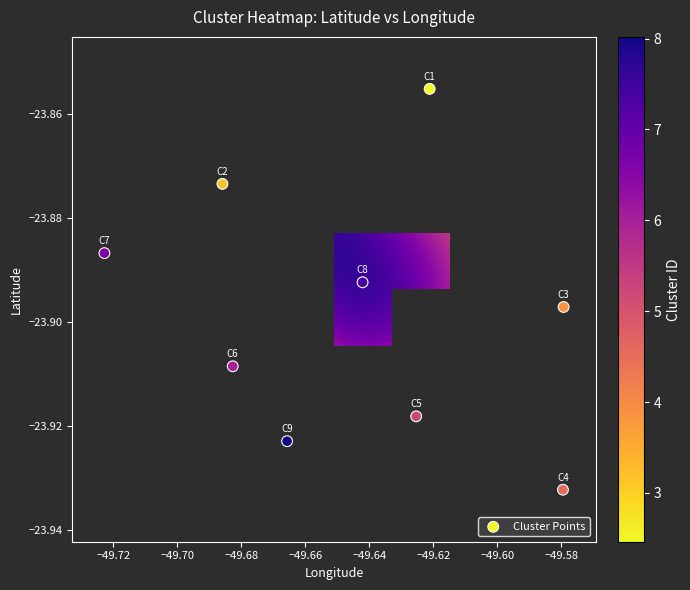

Which series has the largest total across all categories?

Cluster Points